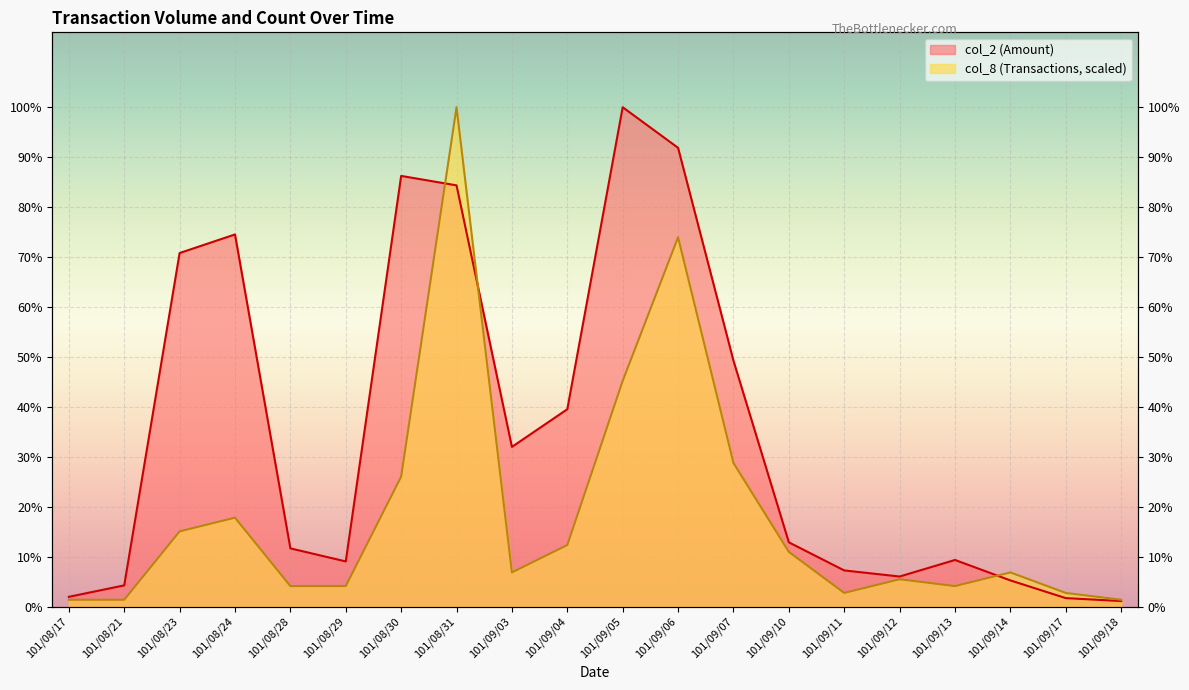

What position from the right is 101/09/07?

8